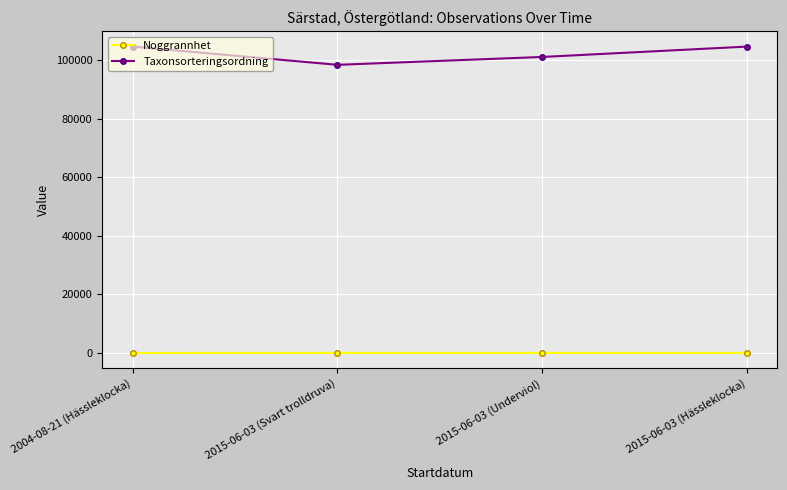

What is the value of the Noggrannhet point at the 3rd from the left?

50